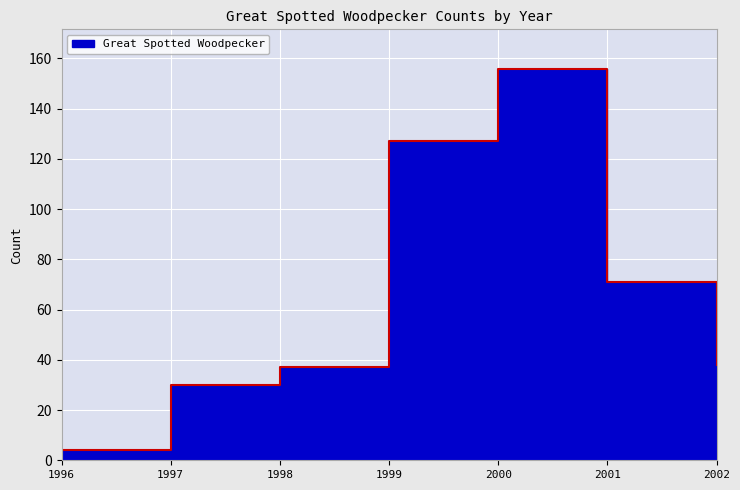

At which label does the data first exceed 38?

1999